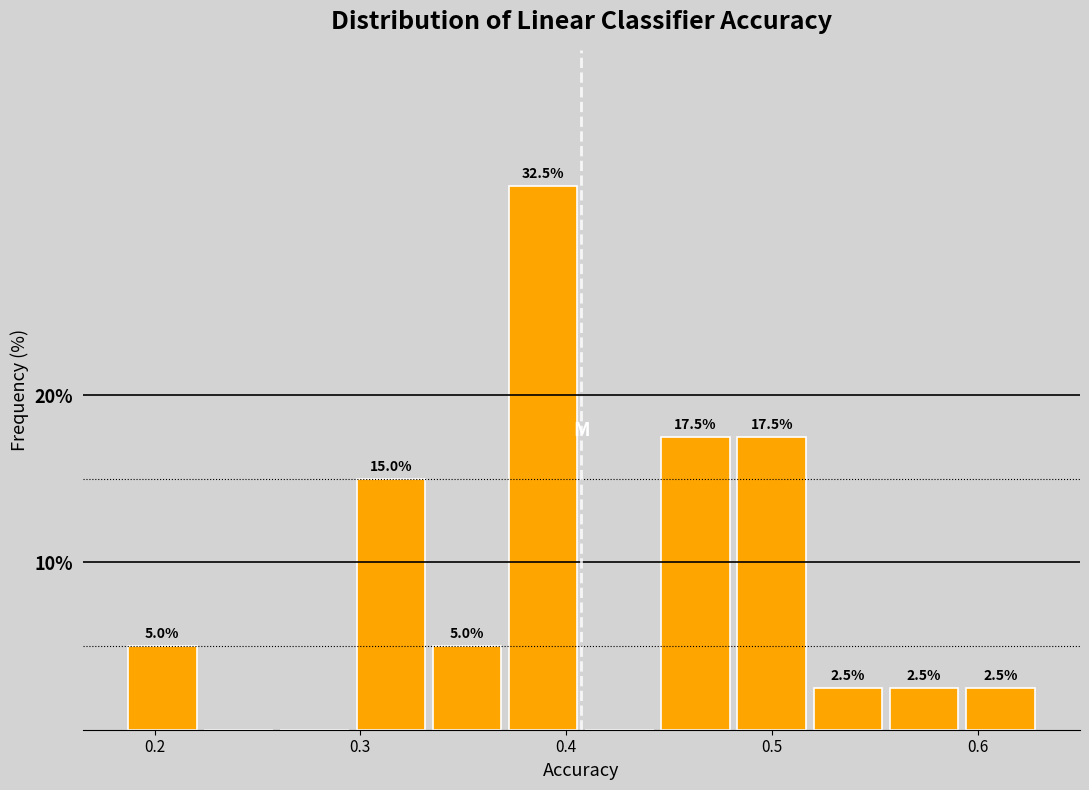

Around what value on the x-axis is the tallest bar? Give the approximate position of its centre, as read against the axis.

0.39